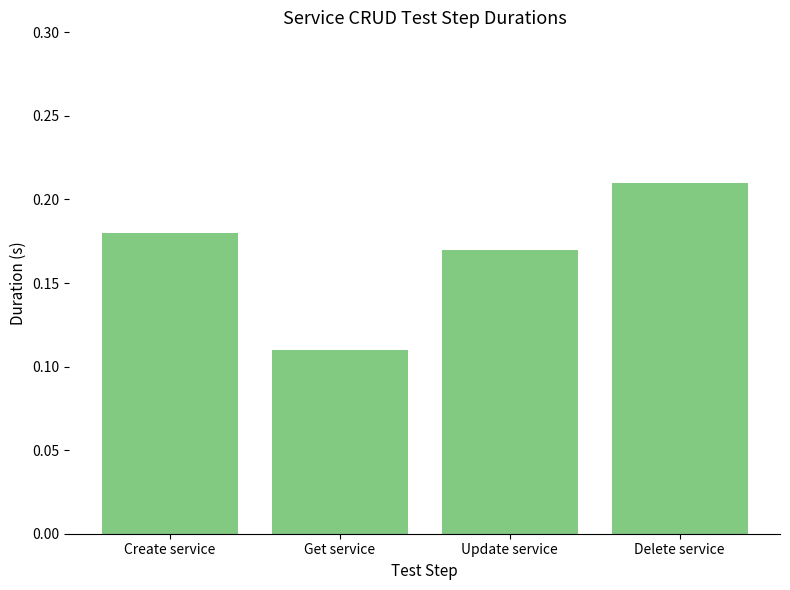

What is the label of the 1st bar from the left?

Create service